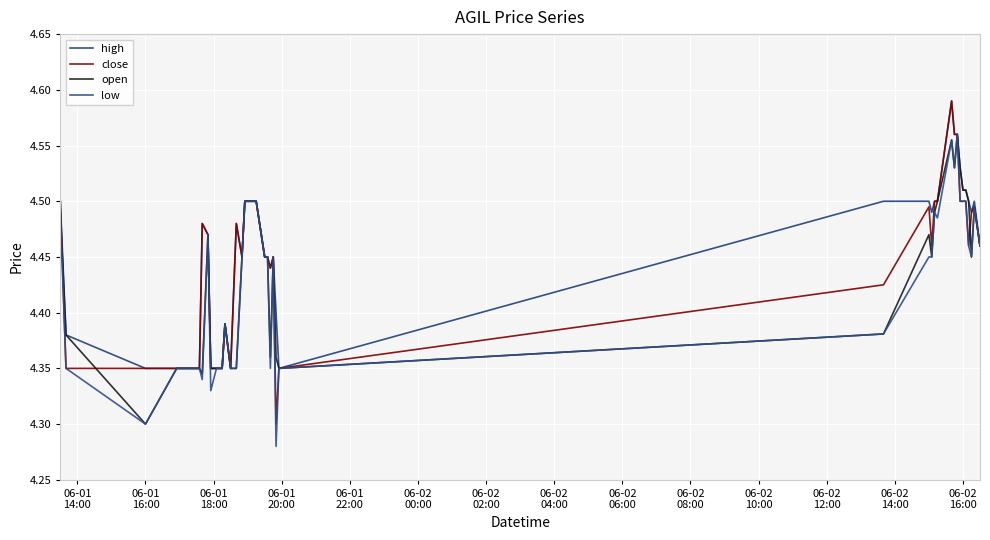

After their last crossing, which series has the higher values: open or close?

close